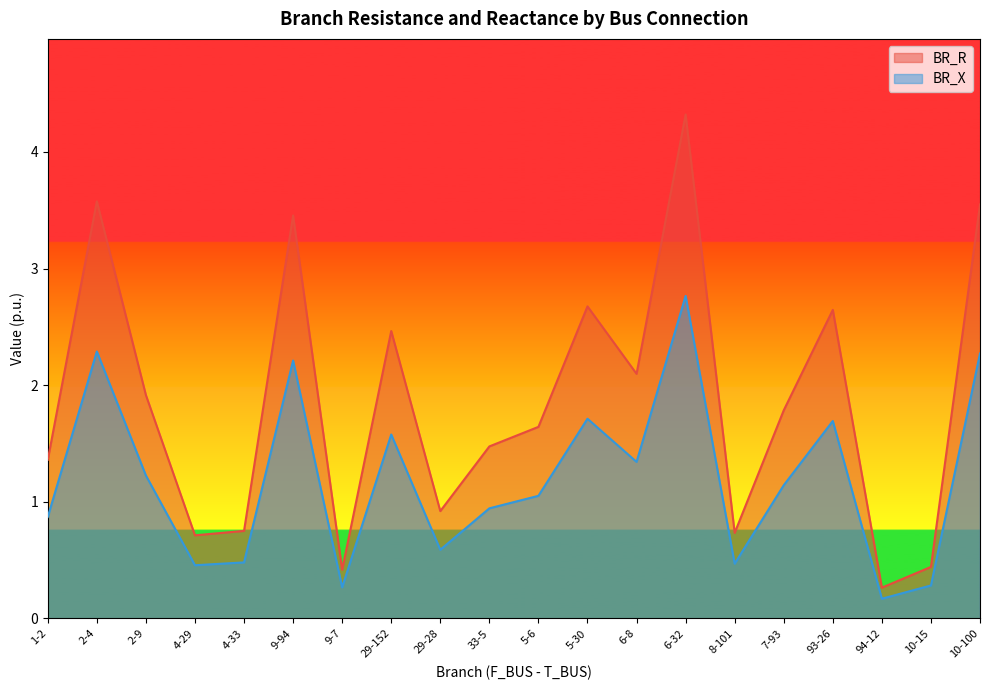

How many values in the BR_X series are below 1?

9